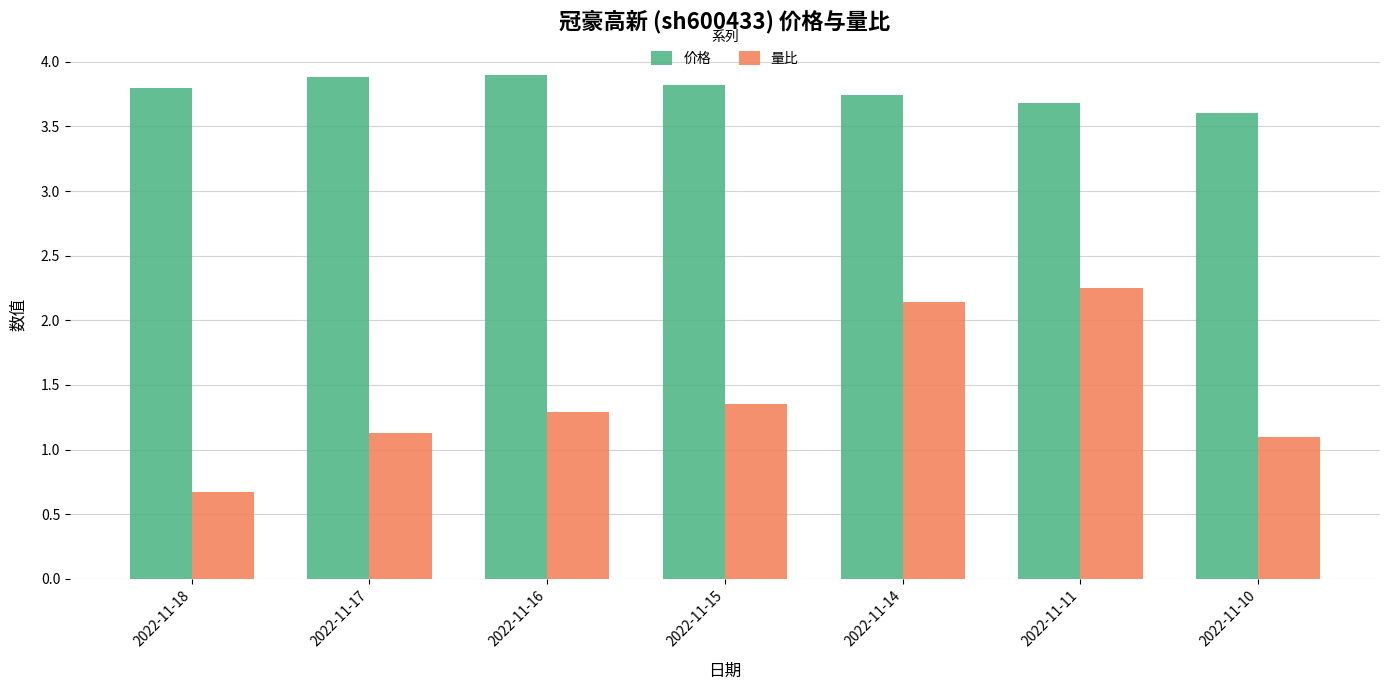

What is the highest value of the 价格 series?

3.9